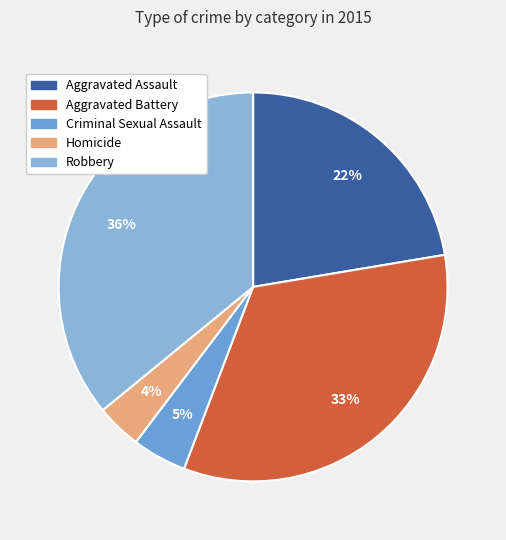

Approximately how many times larger is the value at Aggravated Assault compared to Robbery?

0.6